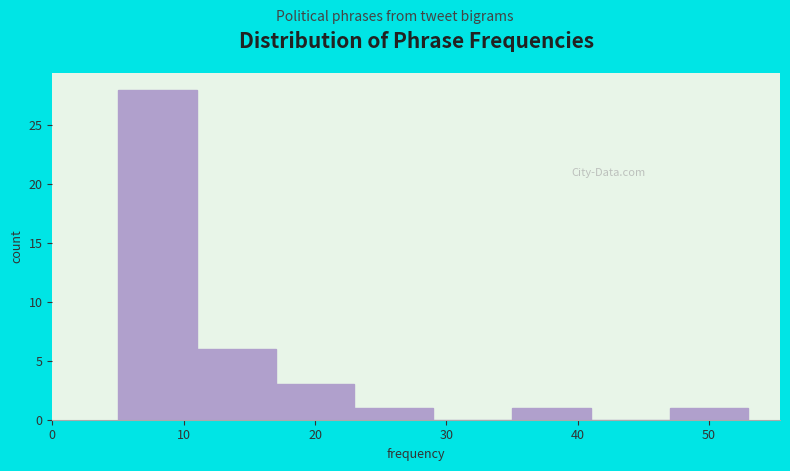

Over which range of the x-axis is the bar tallest?

5 to 11